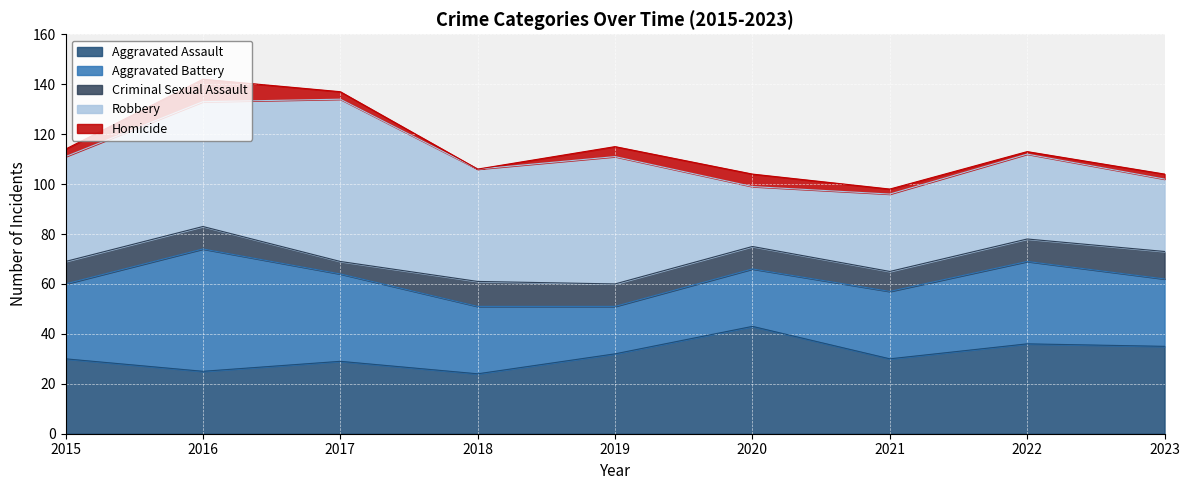

How many data points in Aggravated Assault are above 30?

4